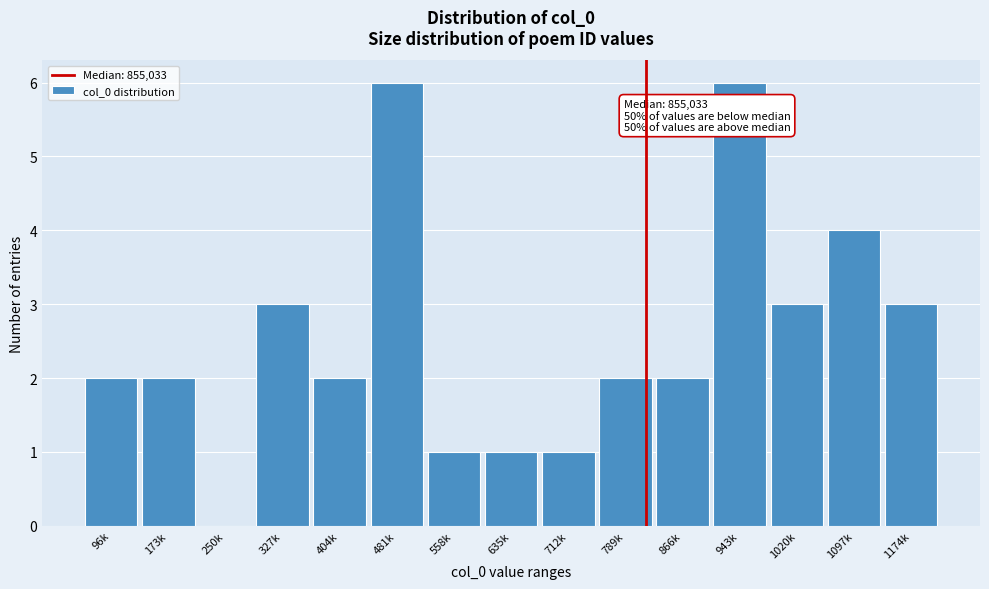

Reading left to right, what are all the values shown in this chart?

96k=2	173k=2	250k=0	327k=3	404k=2	481k=6	558k=1	635k=1	712k=1	789k=2	866k=2	943k=6	1020k=3	1097k=4	1174k=3